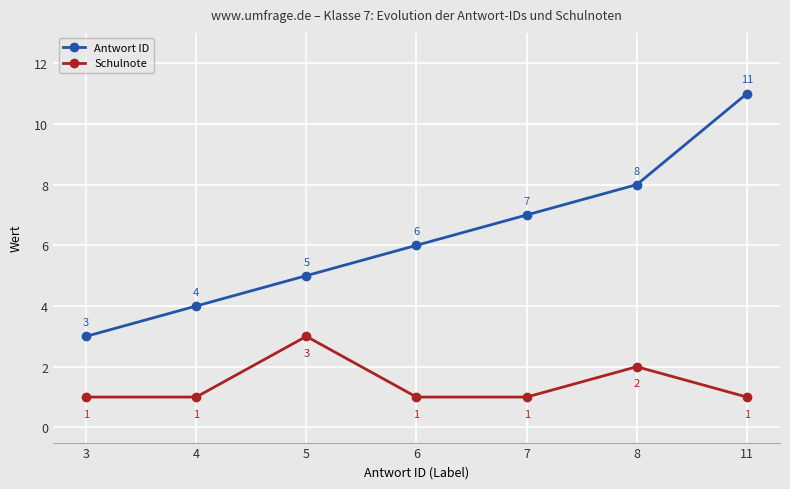

Which series has the largest range (max minus min)?

Antwort ID